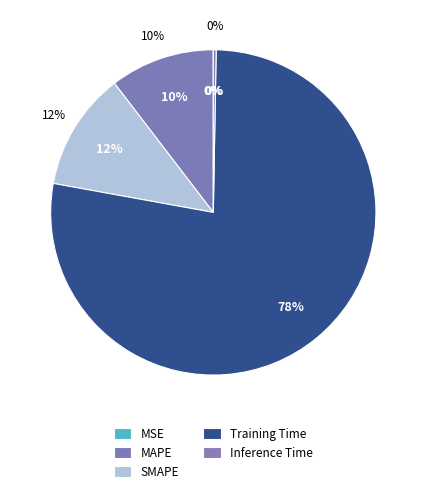

To the nearest percent, what is the average slice percentage?

20%